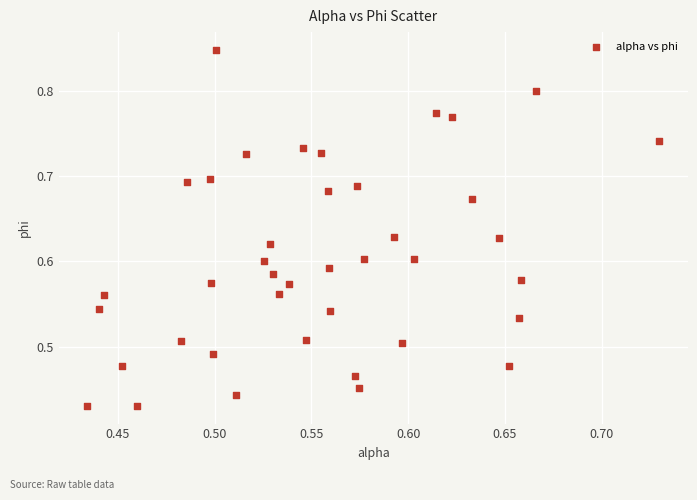

What is the range of X values (max minus min)?

0.3